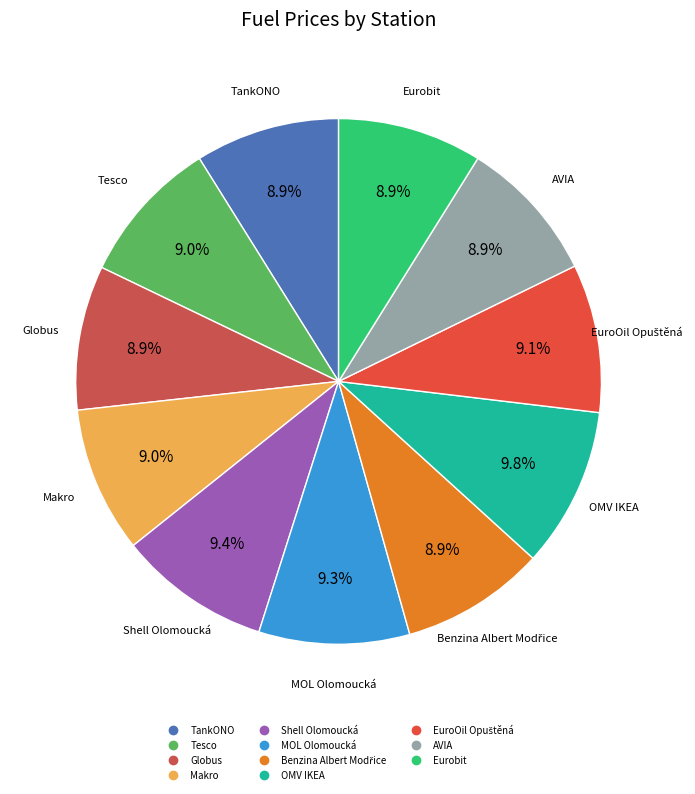

What portion of the pie excludes OMV IKEA?

90.2%